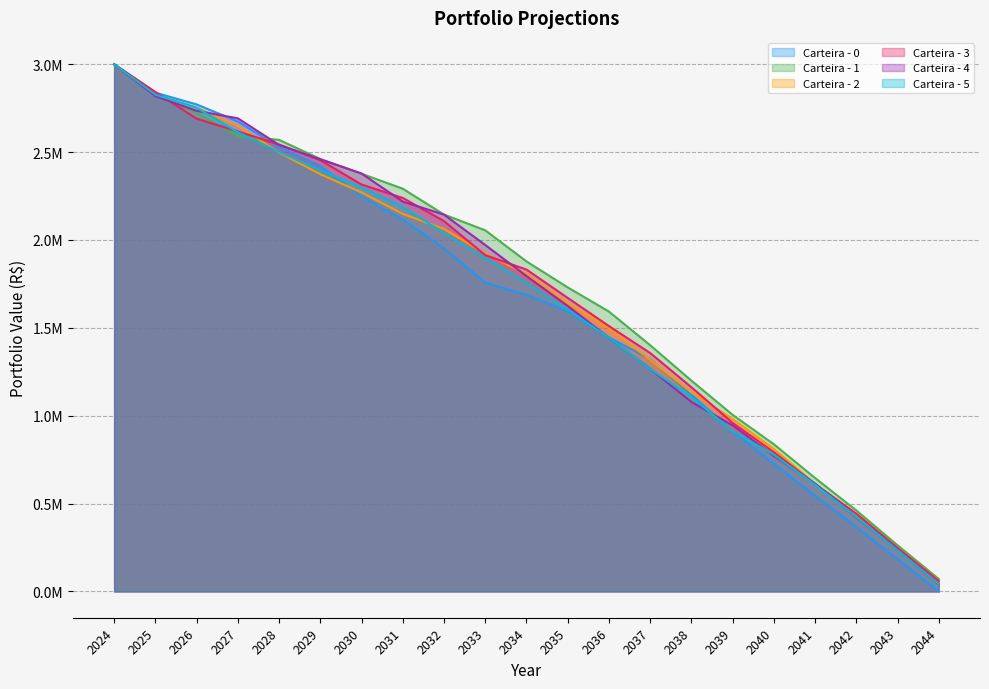

Which series has the largest total across all categories?

Carteira - 1